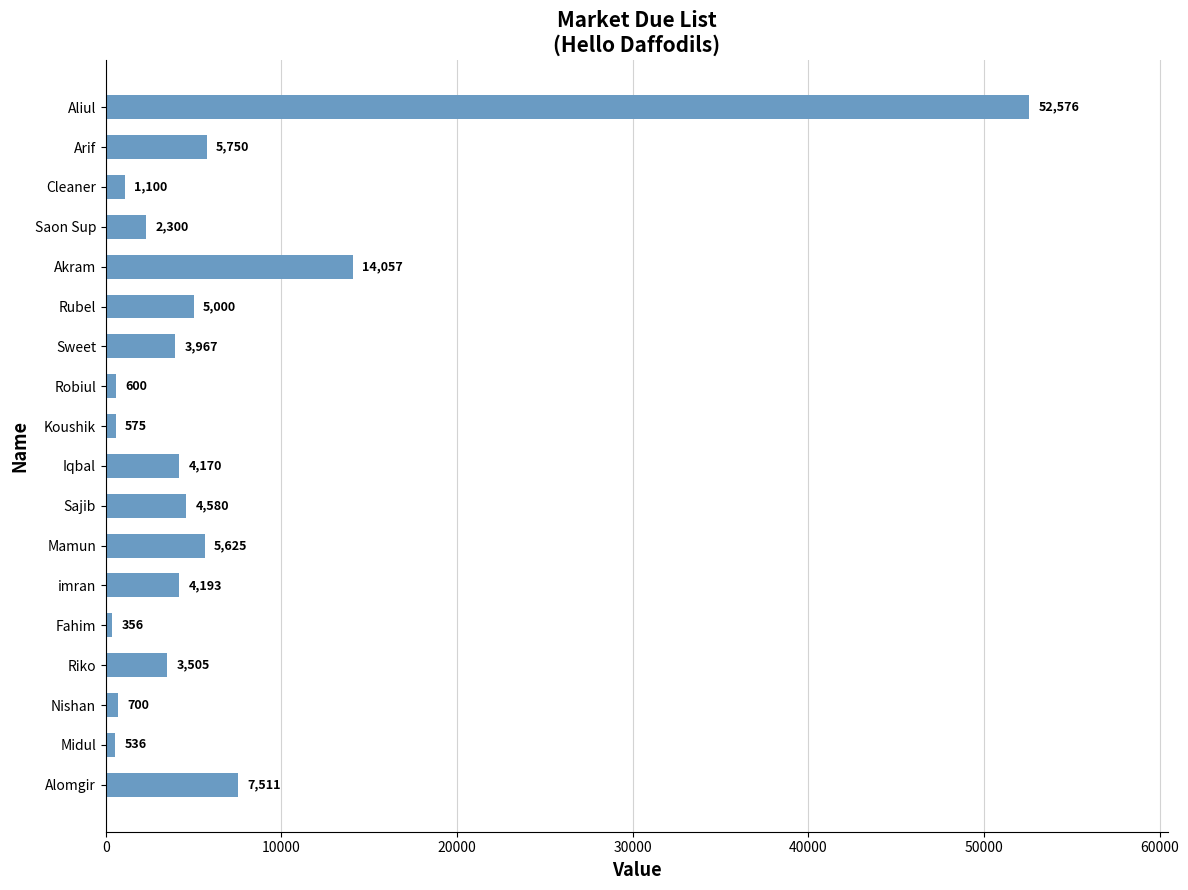

Which label corresponds to the smallest value in the chart?

Fahim